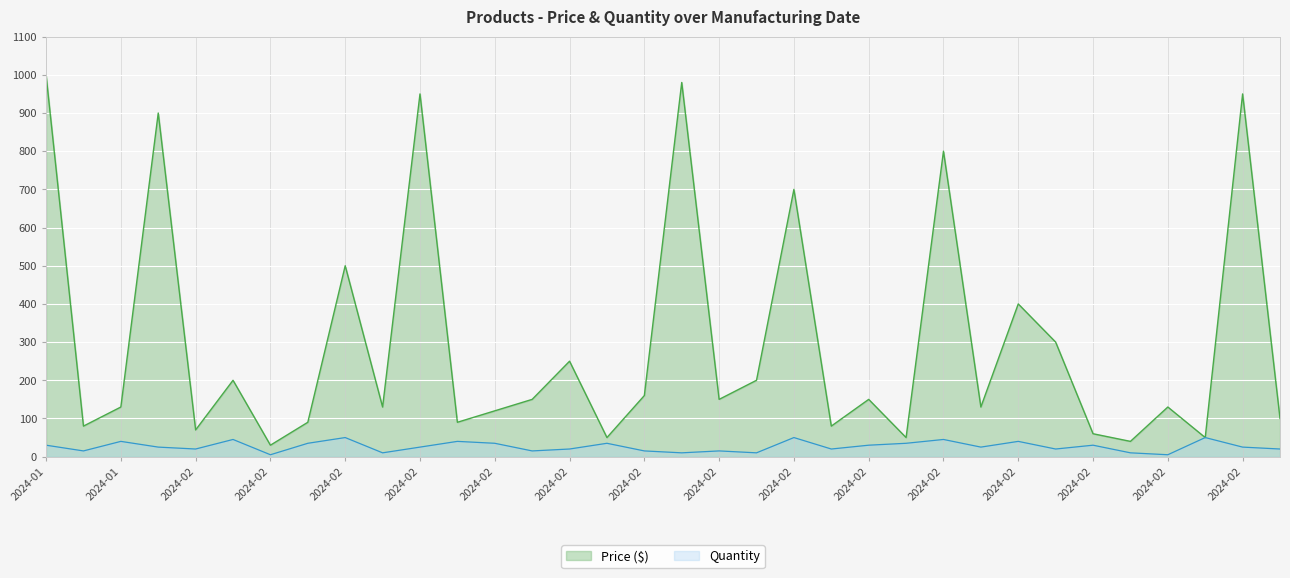

What is the label of the 21st point from the left?

2024-02